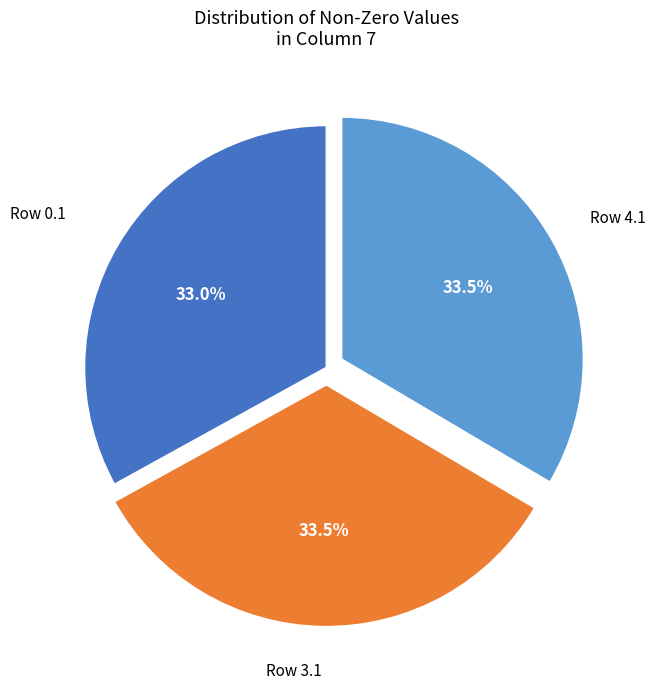

Count the number of slices in the pie.

3